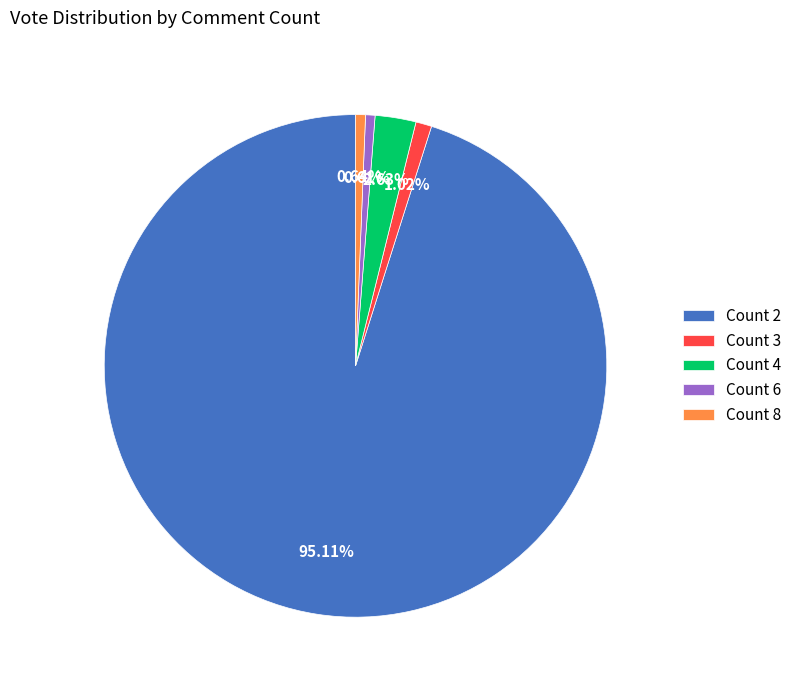

What is the majority slice?

Count 2